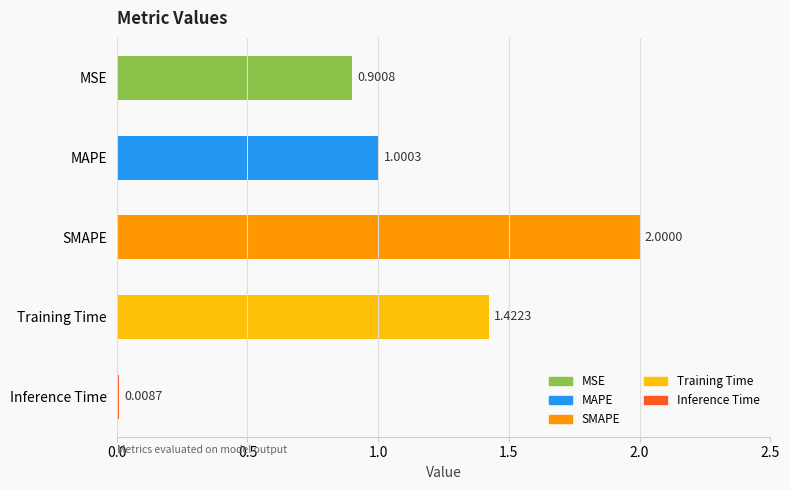

Rank the categories by value from lowest to highest.

Inference Time, MSE, MAPE, Training Time, SMAPE